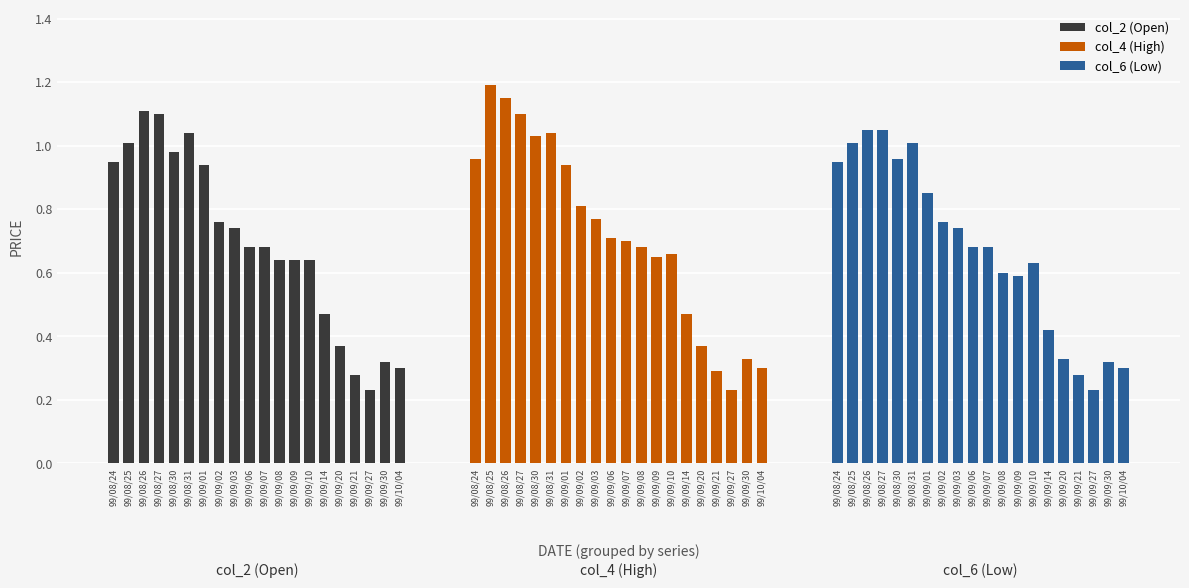

List the series in order of their overall mean, highest first.

col_4 (High), col_2 (Open), col_6 (Low)